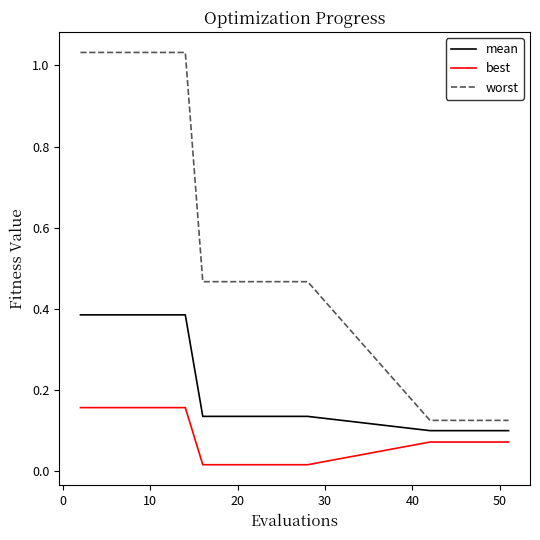

List the series in order of their overall mean, lowest first.

best, mean, worst